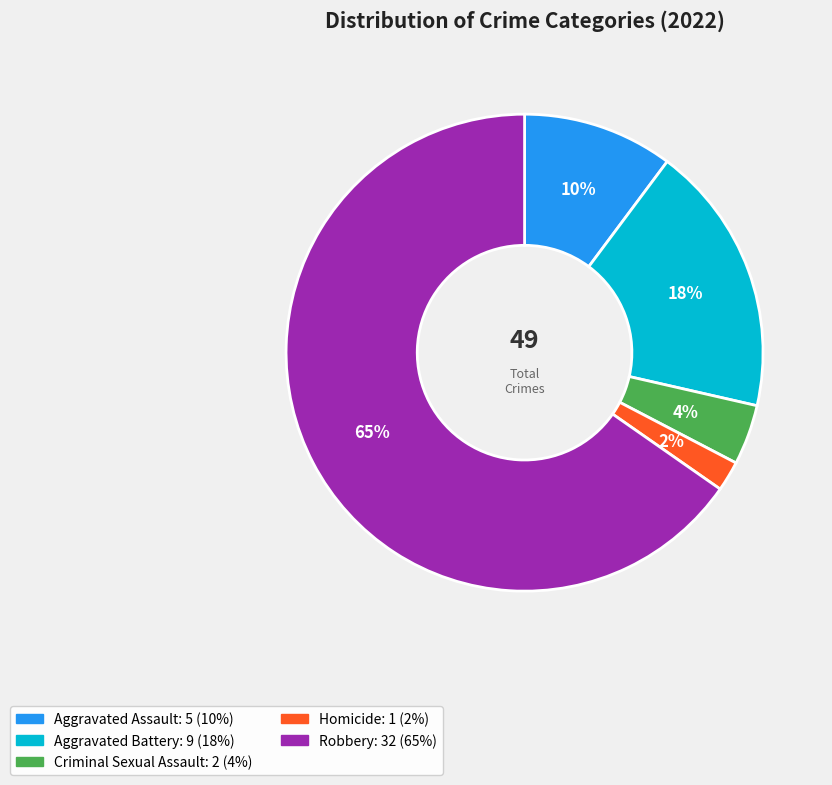

To the nearest percent, what is the average slice percentage?

20%